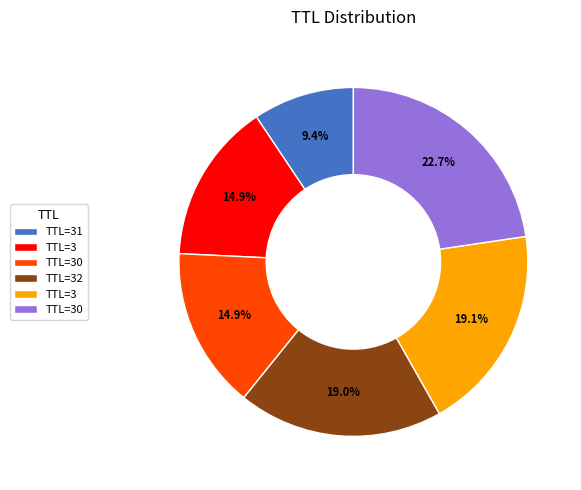

Count the number of slices in the pie.

6